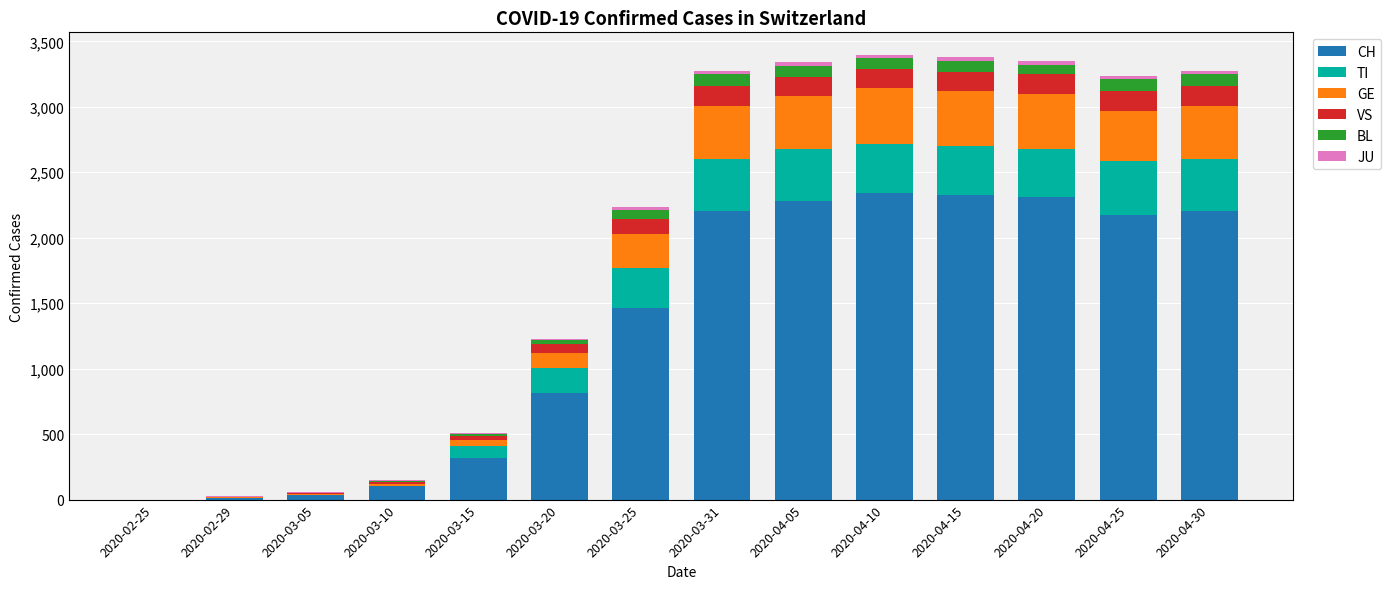

What is the highest value of the CH series?

2345